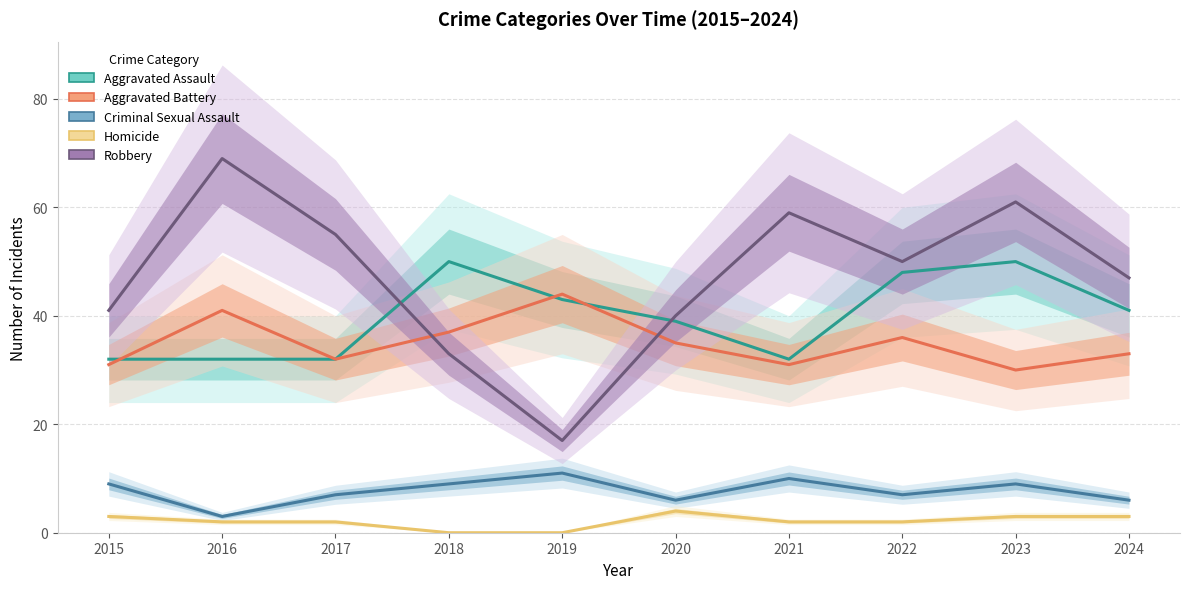

After their last crossing, which series has the higher values: Robbery or Aggravated Assault?

Robbery